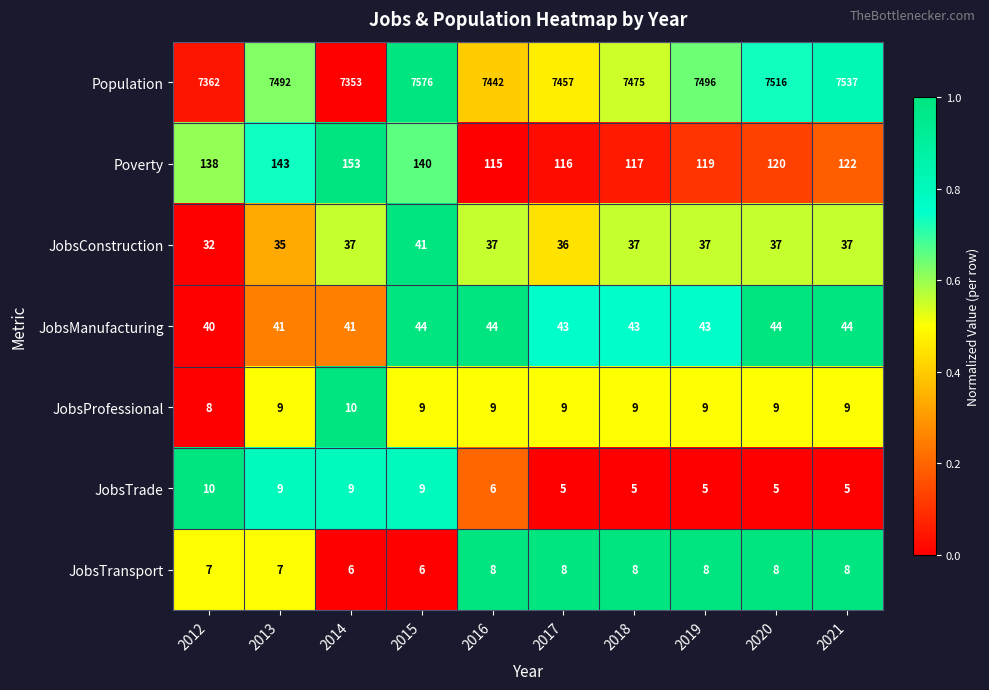

True or false: JobsTrade has a value of 6 at 2015.

False